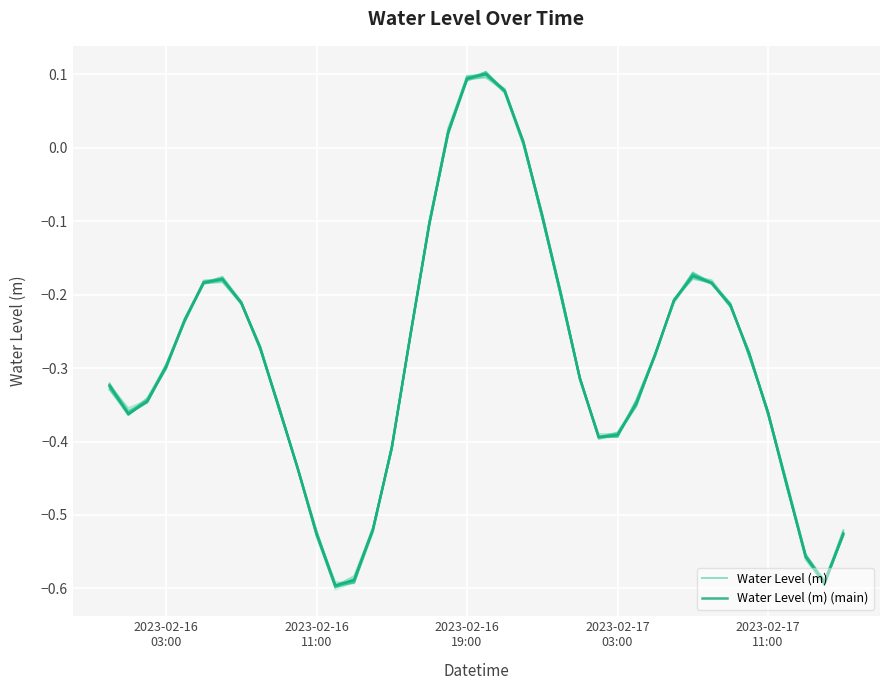

True or false: Water Level (m) (main) has more than 0 interior local peaks.

True